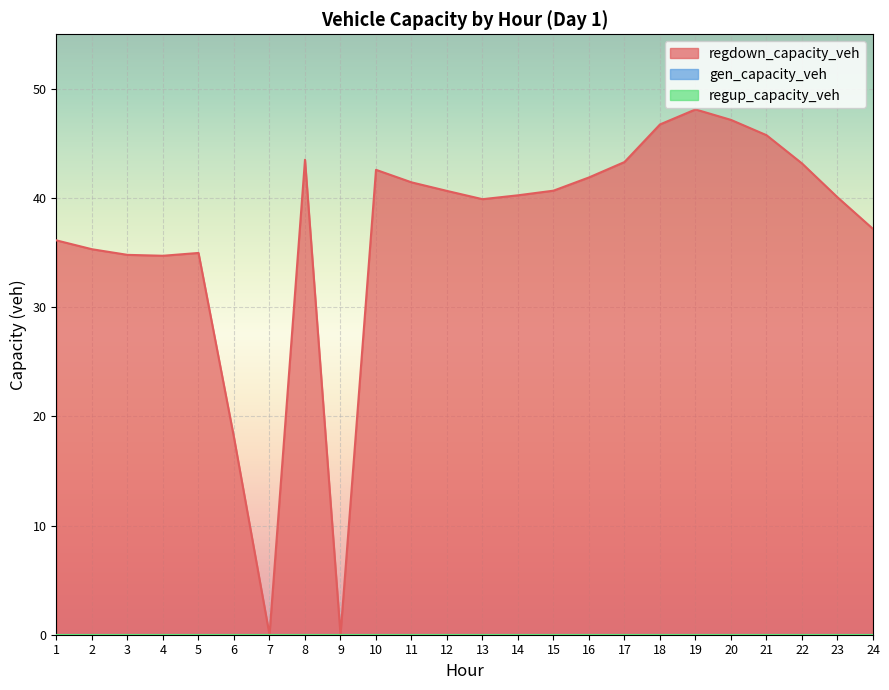

Between 16 and 6, which is larger?

16